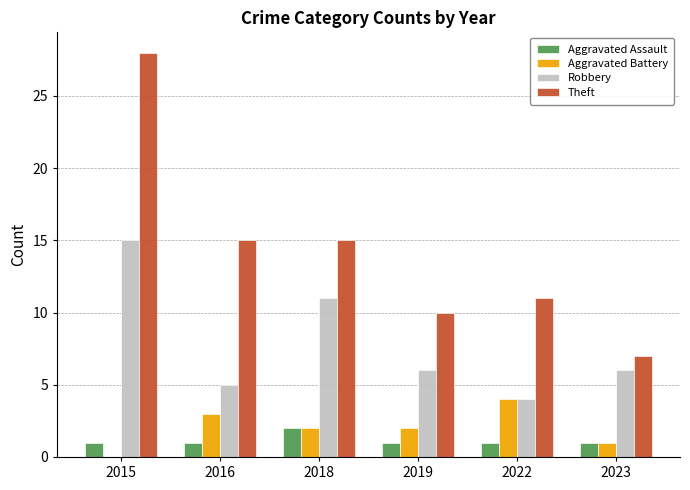

Reading left to right, list all the values displayed in this chart.

Aggravated Assault: 1	1	2	1	1	1
Aggravated Battery: 0	3	2	2	4	1
Robbery: 15	5	11	6	4	6
Theft: 28	15	15	10	11	7